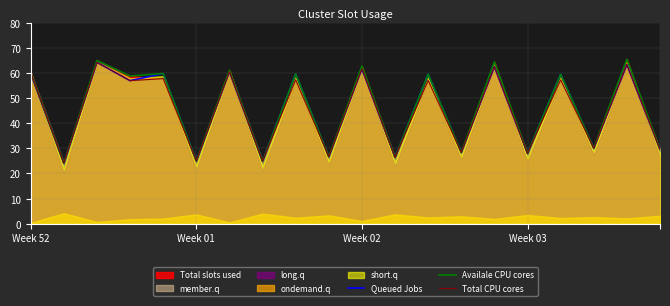

Is the value of Availale CPU cores at 16 greater than the value of Total CPU cores at 7?

Yes